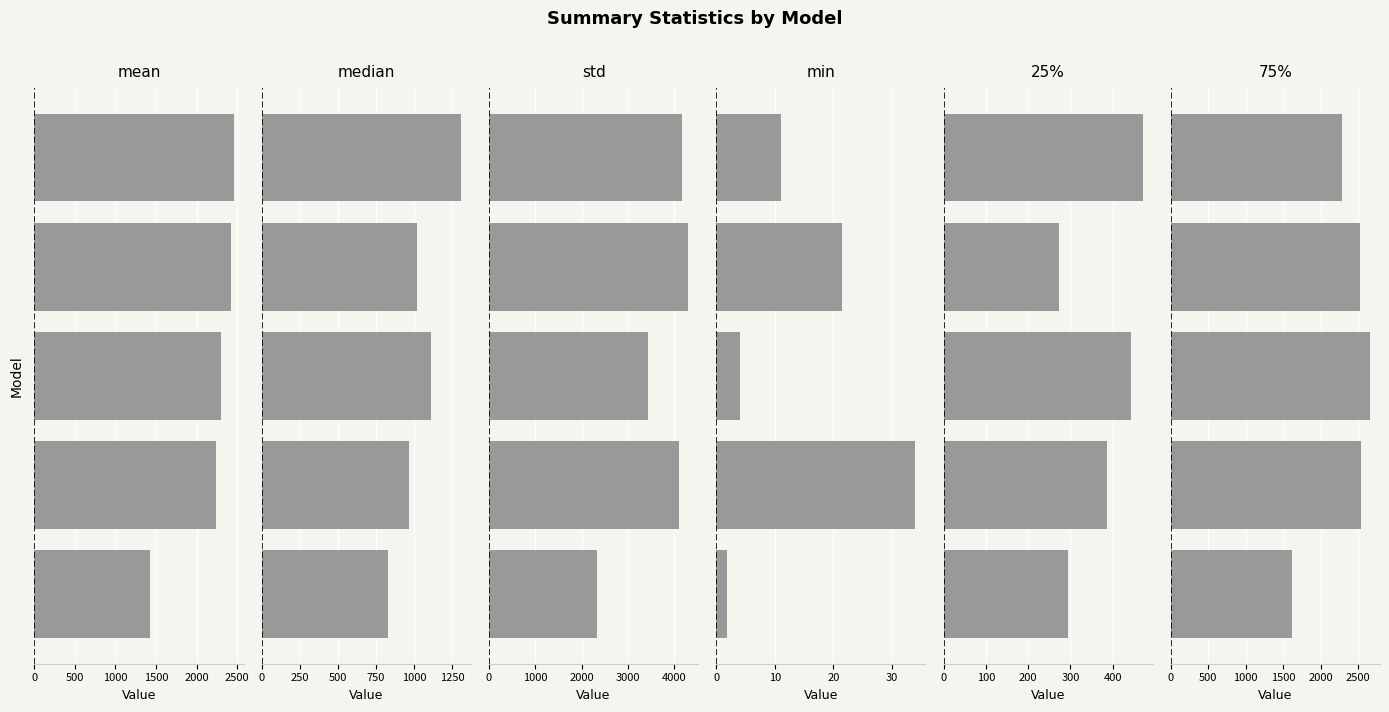

What is the value of the 25% bar at the 2nd from the left?

385.5